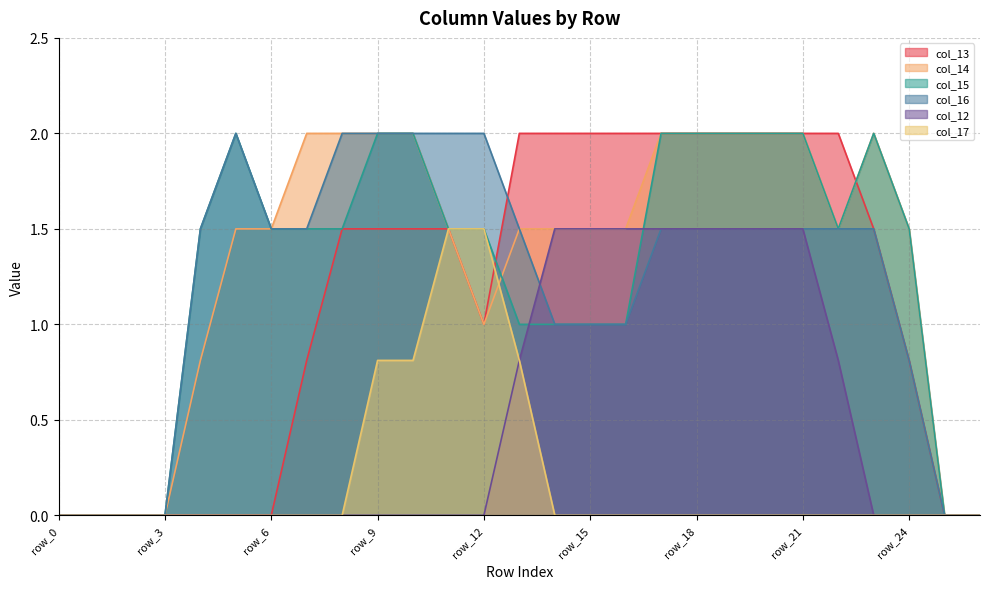

Is the value of col_15 at row_9 greater than the value of col_16 at row_11?

No